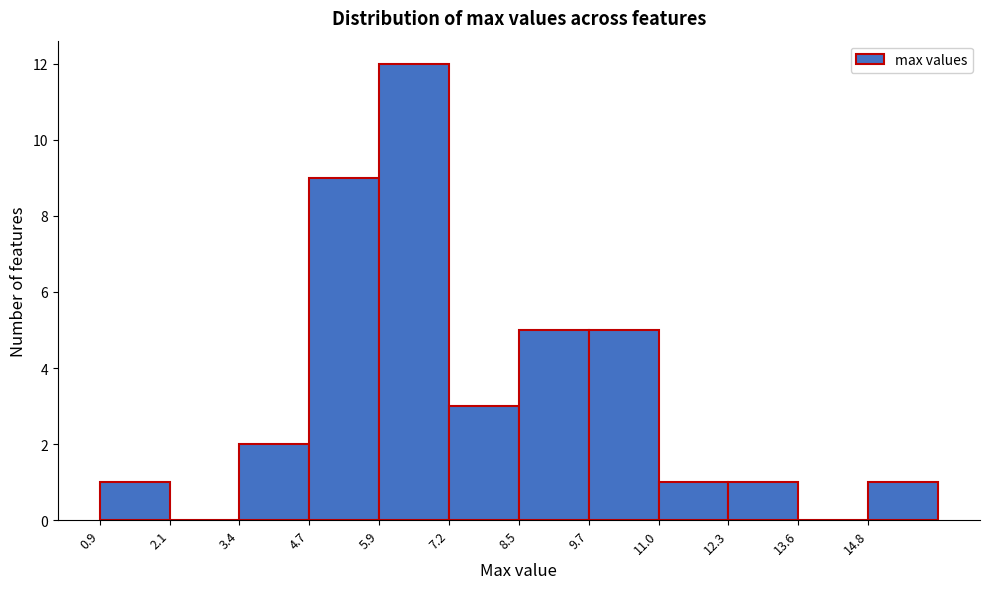

Reading left to right, list every bar in this chart as the range it spans on the x-axis followed by its height. Neither the bar edges nor the heights are printed on the chart, so give them approximately, as read against the axes.

0.8 to 2.2: 1
2.2 to 3.4: 0
3.4 to 4.6: 2
4.6 to 6.0: 9
6.0 to 7.2: 12
7.2 to 8.4: 3
8.4 to 9.8: 5
9.8 to 11.0: 5
11.0 to 12.2: 1
12.2 to 13.6: 1
13.6 to 14.8: 0
14.8 to 16.2: 1